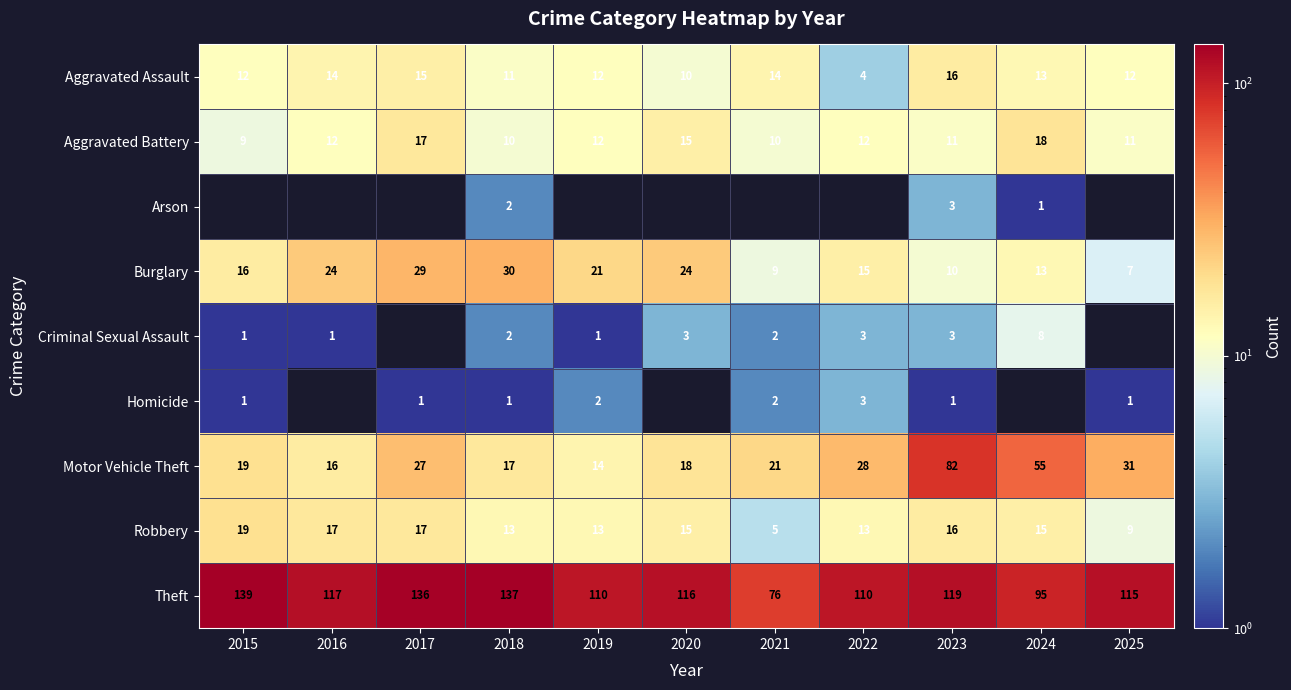

What is the sum of all Aggravated Battery values?

137